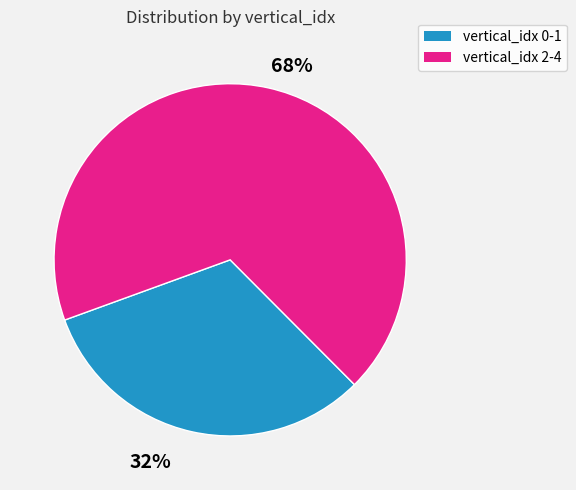

Is the sum of vertical_idx 2-4 and vertical_idx 0-1 greater than half?

Yes